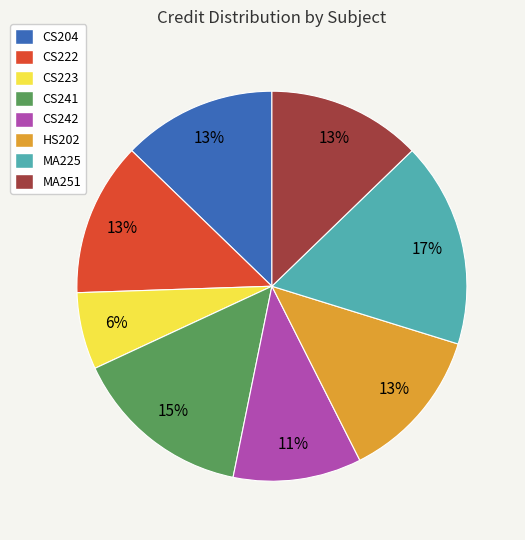

The CS204 slice represents 20% of the pie. True or false?

False